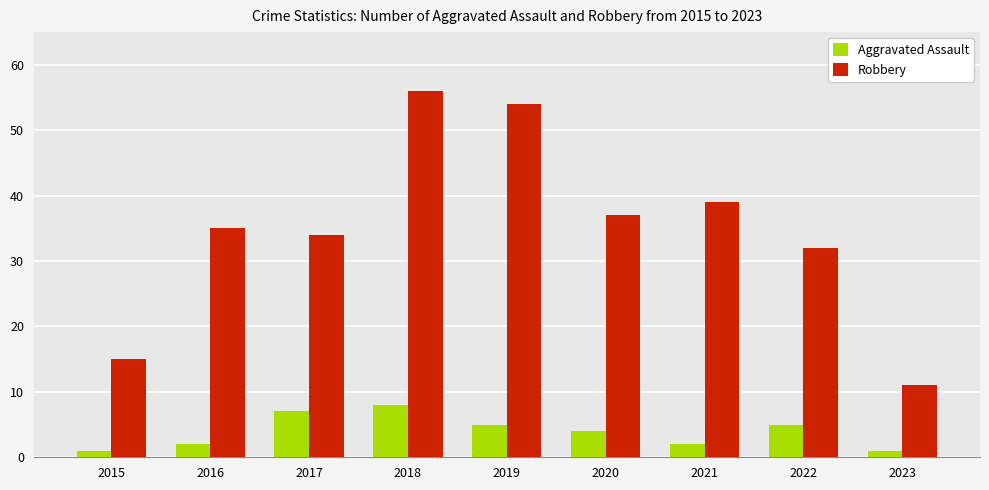

Which category has the highest value in the Aggravated Assault series?

2018